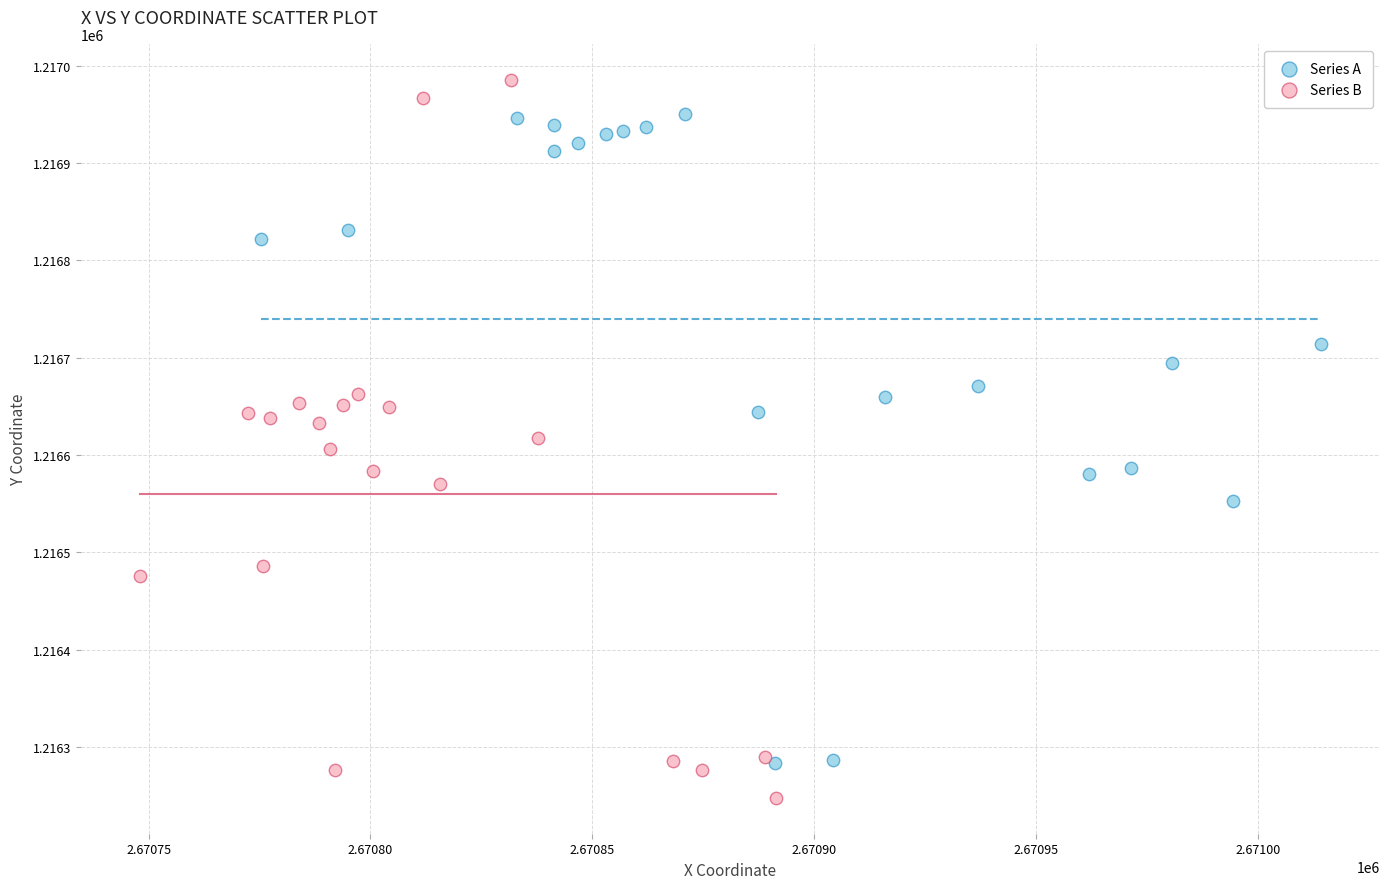

Which series reaches the maximum Y coordinate?

Series B